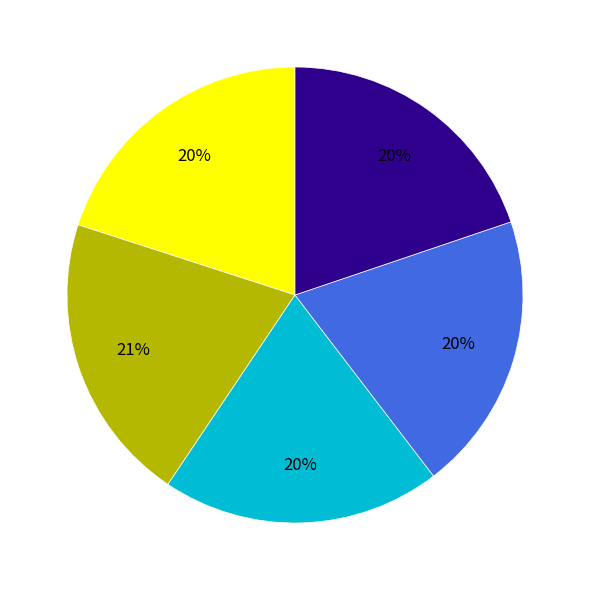

Is there any slice that represents more than half of the pie?

No